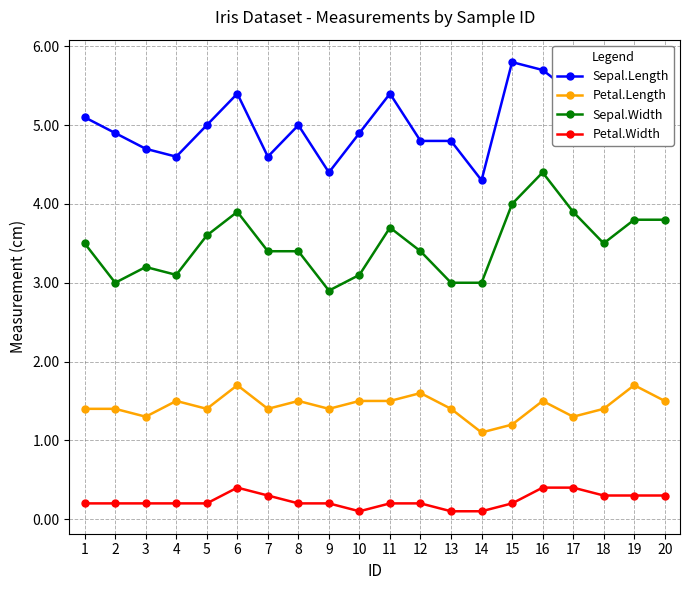

What is the sum of the Petal.Length values at 6 and 2?

3.1